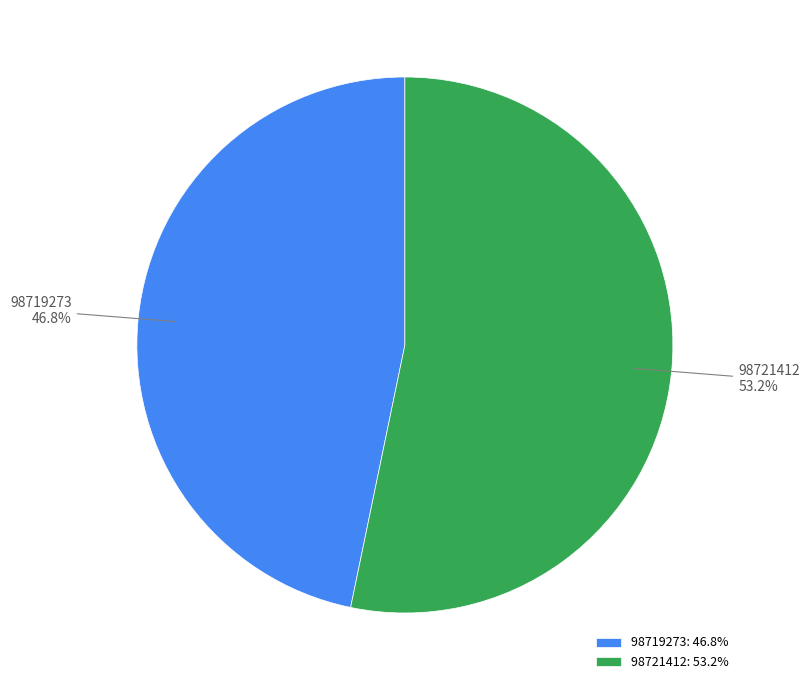

True or false: 98721412 accounts for 42% of the total.

False